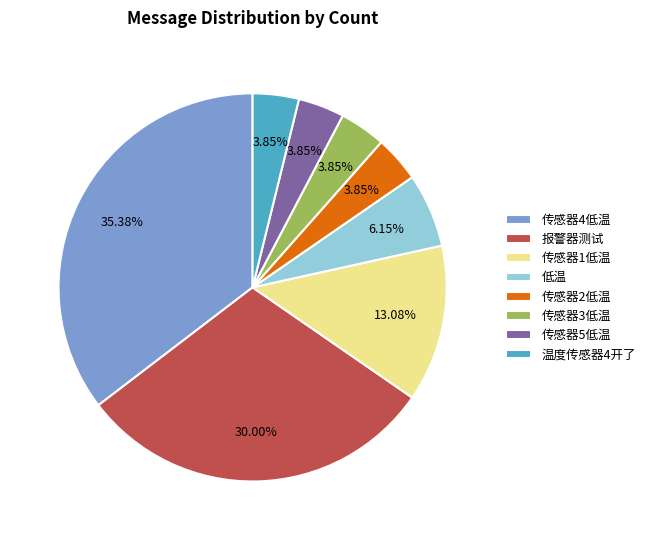

Does 传感器1低温 represent more than half of the total?

No